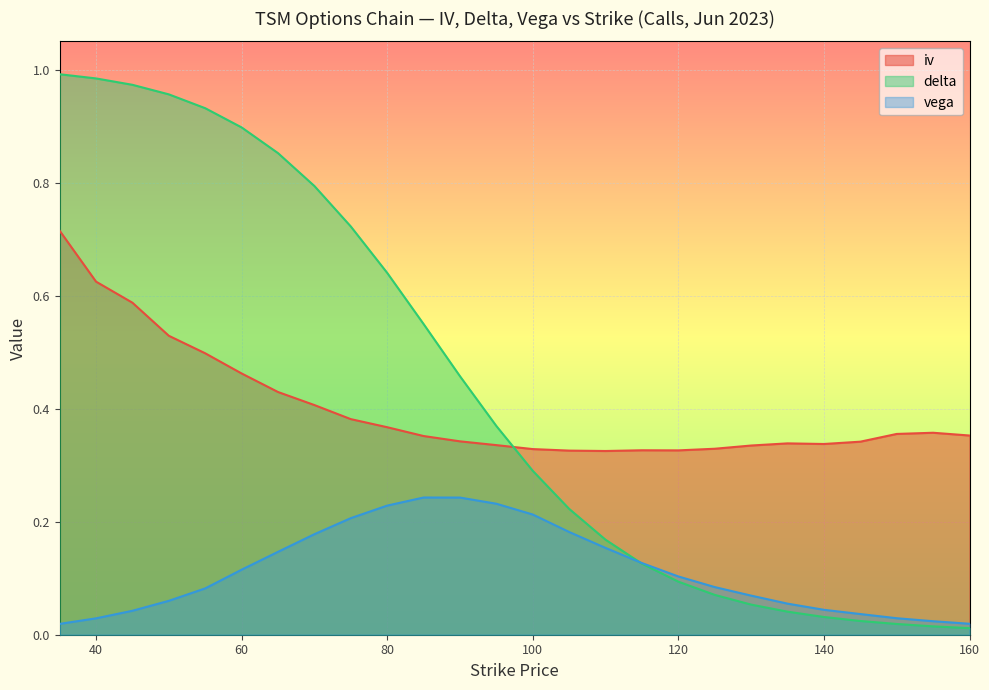

What is the maximum value for delta?

1.0